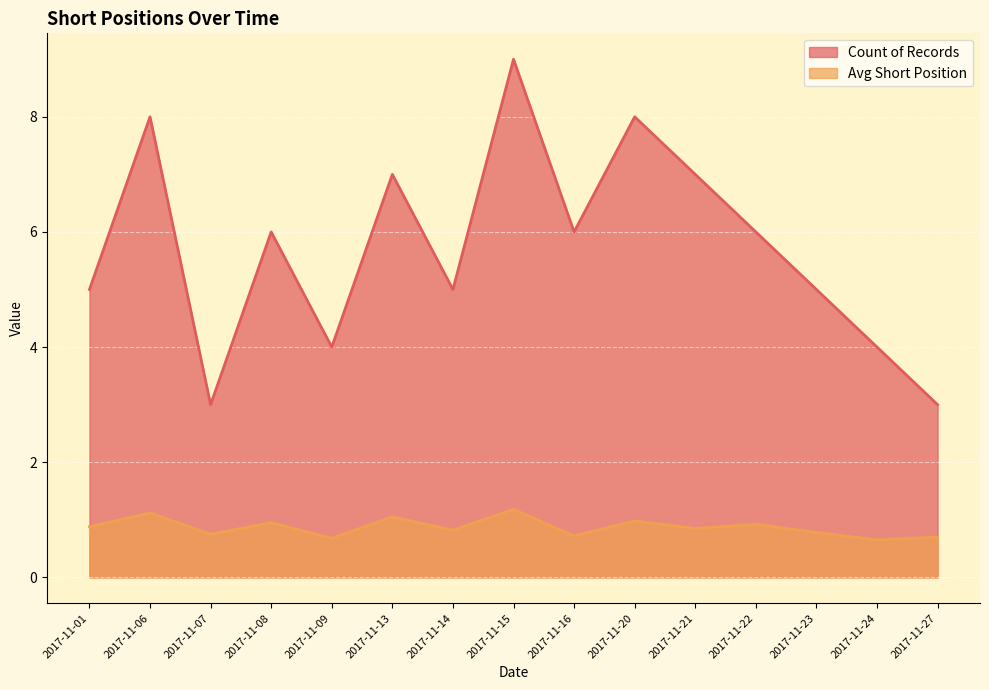

The Count of Records series shows 6.0 at 2017-11-08. True or false?

True